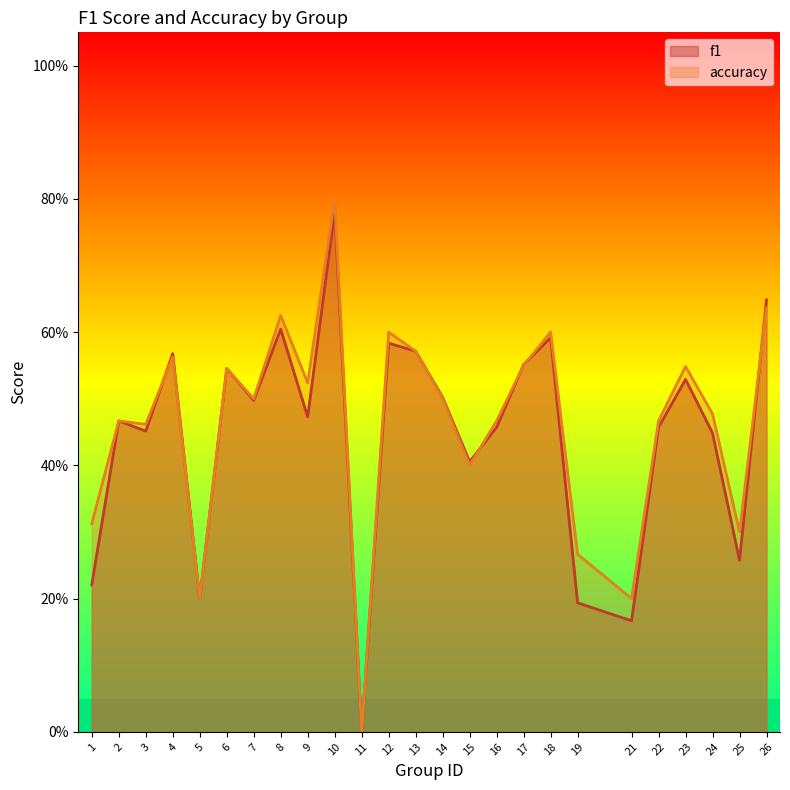

At which label does accuracy reach its minimum?

11